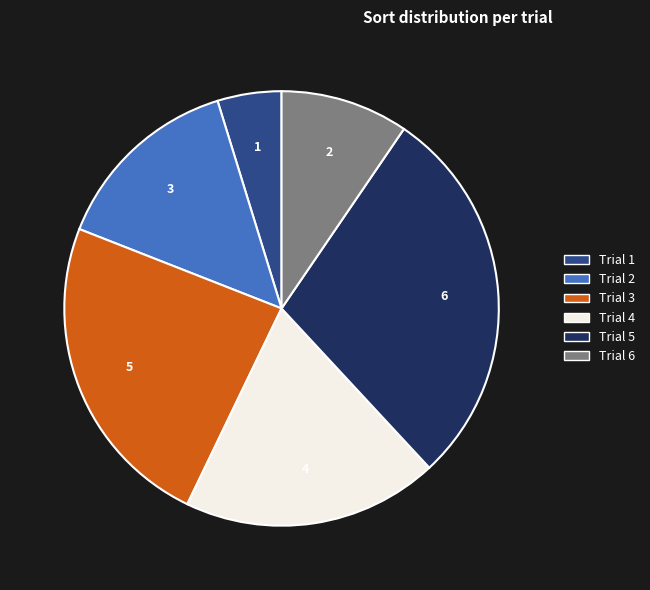

Is the sum of Trial 4 and Trial 6 greater than half?

No